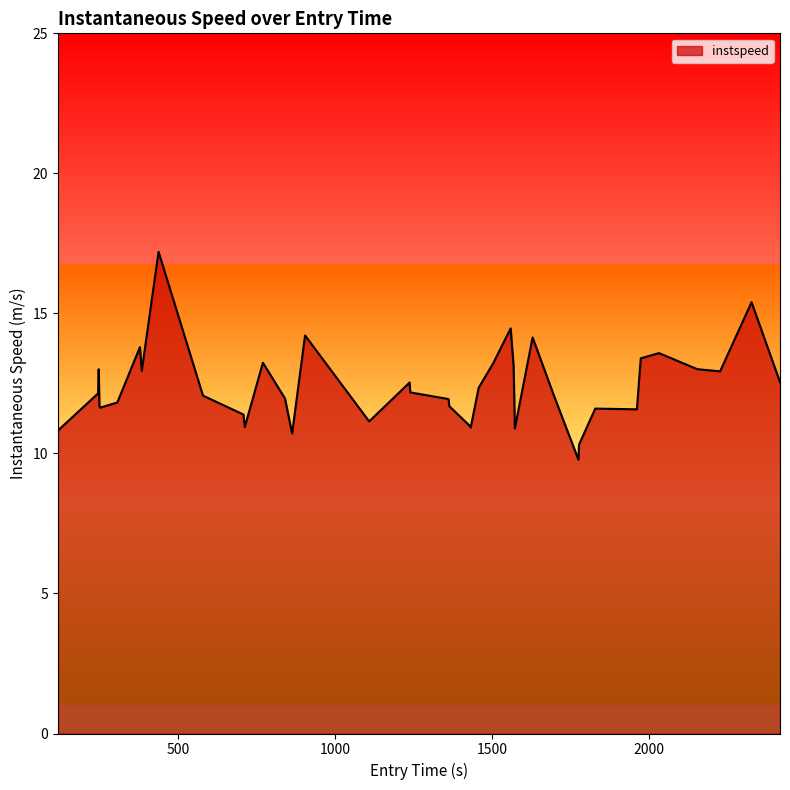

What is the greatest value displayed?

17.2